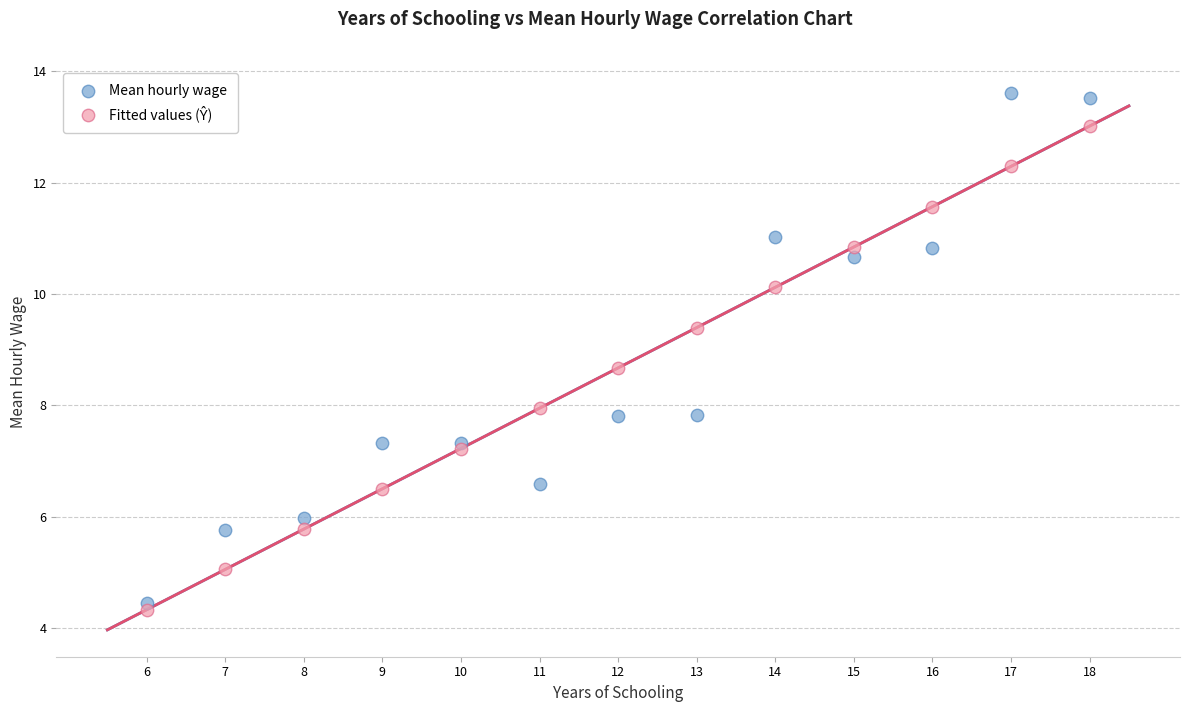

Which series contains the highest Y value?

Mean hourly wage